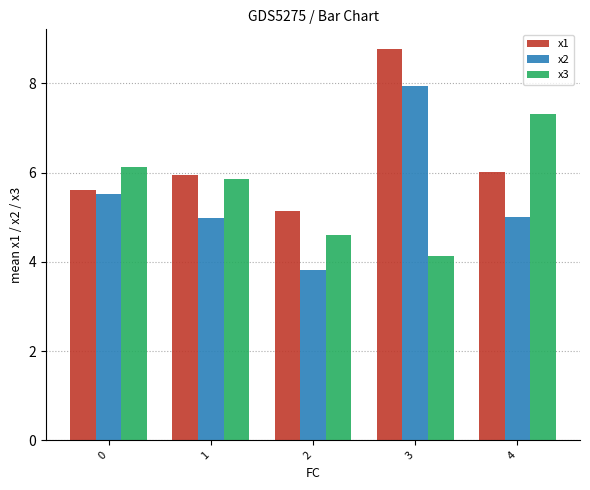

How many distinct data groups are displayed?

3